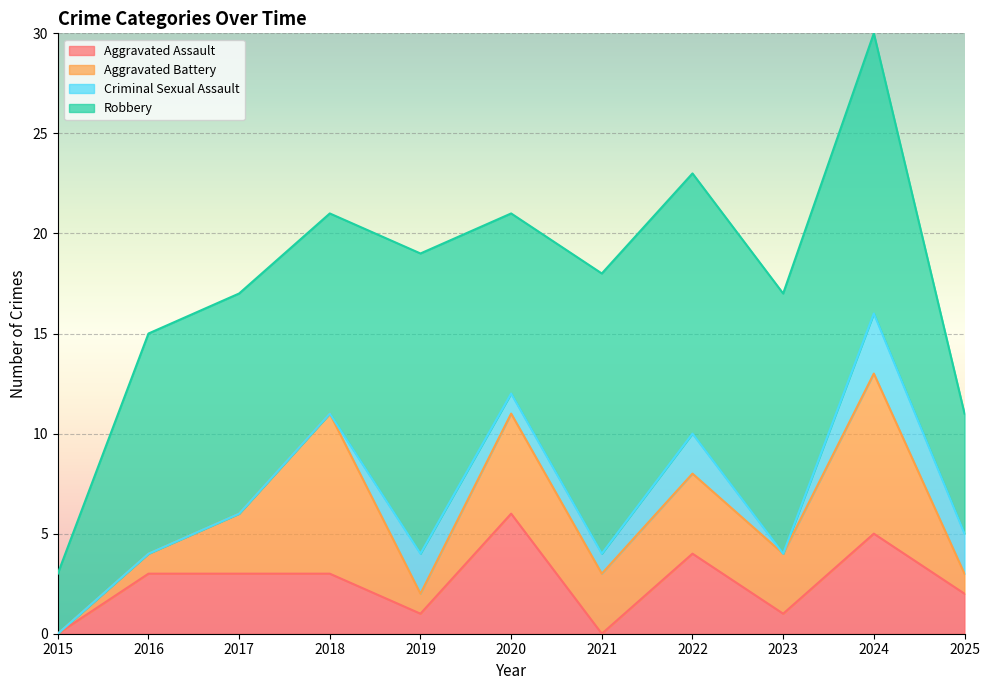

Reading right to left, transcribe all the data shown in this chart.

Aggravated Assault: 2	5	1	4	0	6	1	3	3	3	0
Aggravated Battery: 1	8	3	4	3	5	1	8	3	1	0
Criminal Sexual Assault: 2	3	0	2	1	1	2	0	0	0	0
Robbery: 6	14	13	13	14	9	15	10	11	11	3